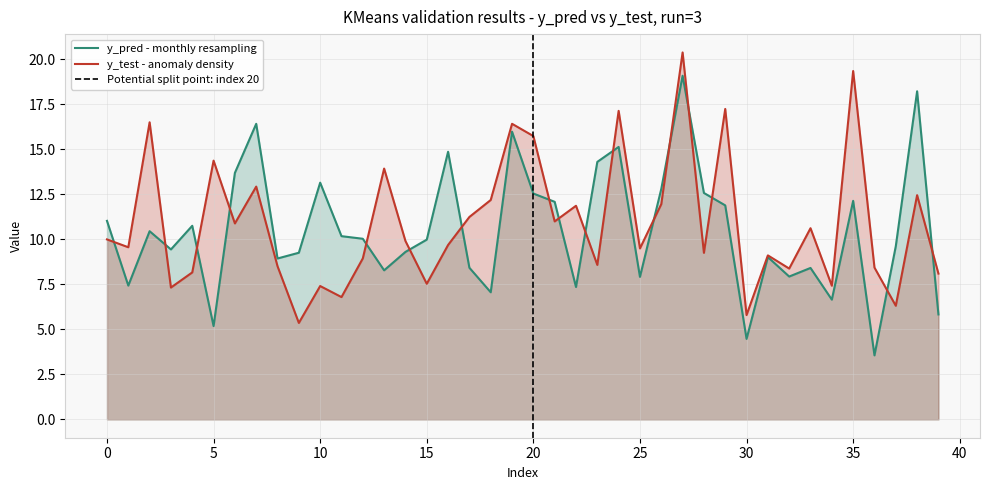

Is the value of y_pred at 21 greater than the value of y_test at 6?

Yes